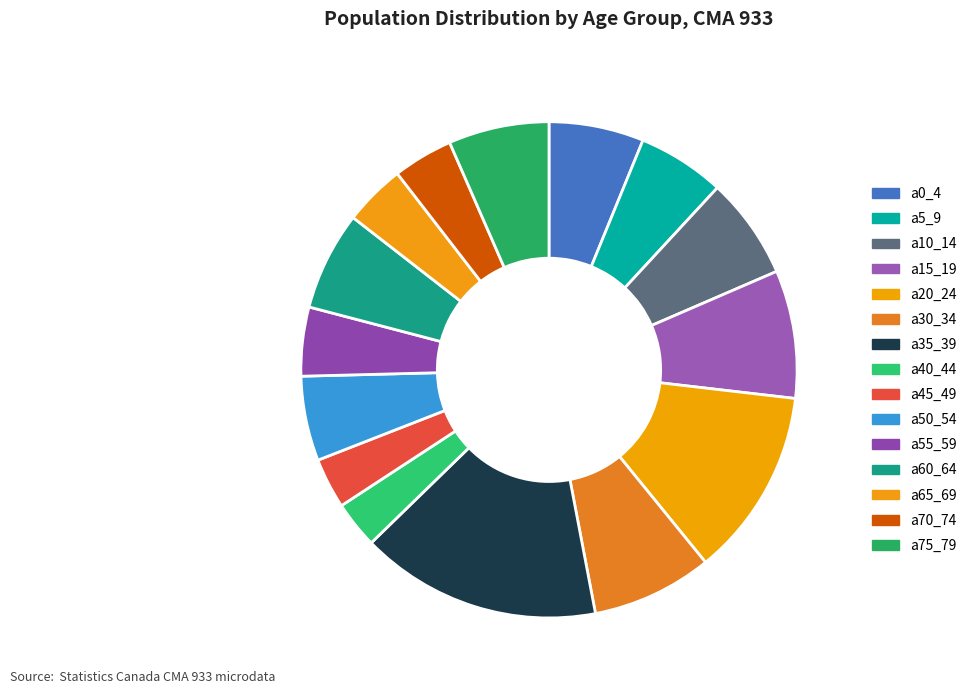

Is a30_34 the majority of the pie?

No